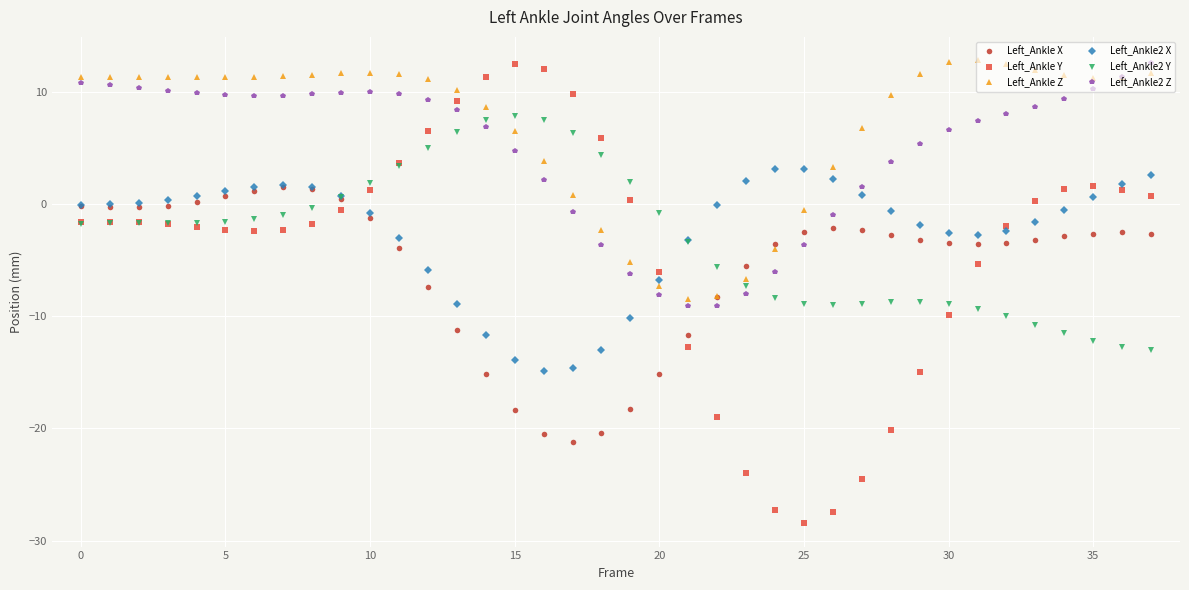

What is the difference between the maximum and minimum values in the Left_Ankle2 Y series?

20.9